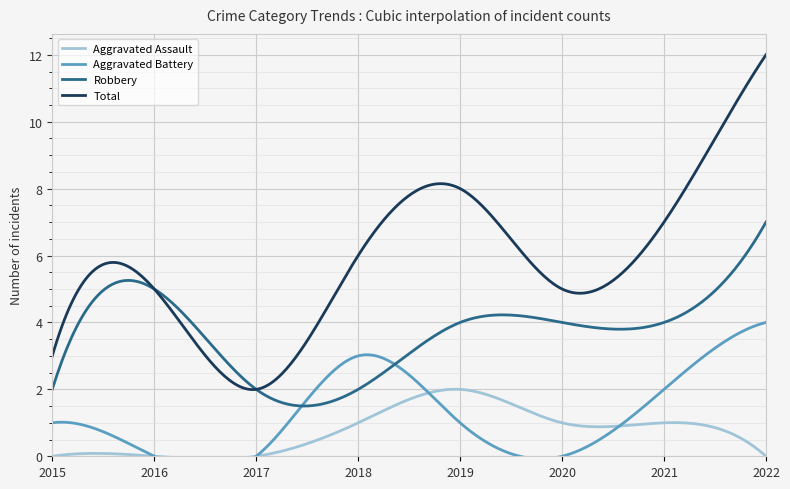

True or false: Aggravated Battery and Total intersect in this chart.

False